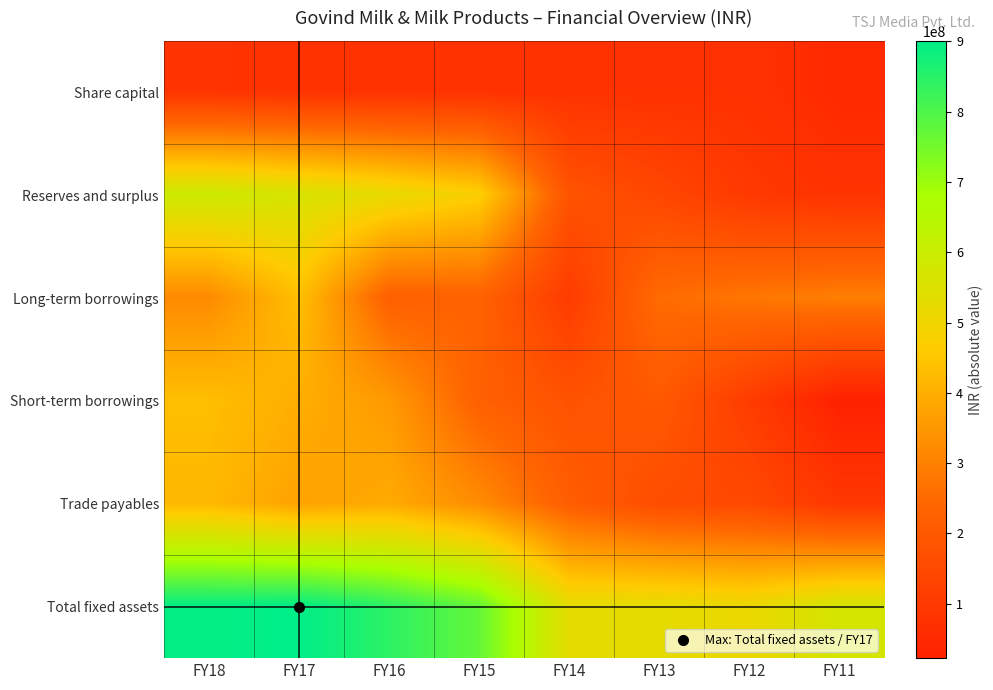

Which label corresponds to the largest value in the chart?

FY17